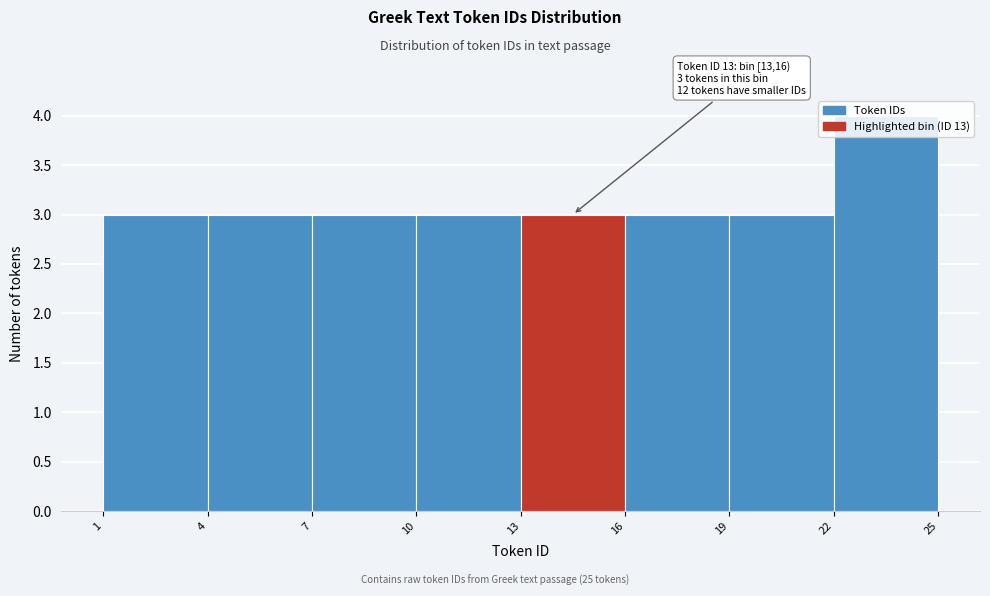

Over which range of the x-axis is the bar tallest?

22 to 25